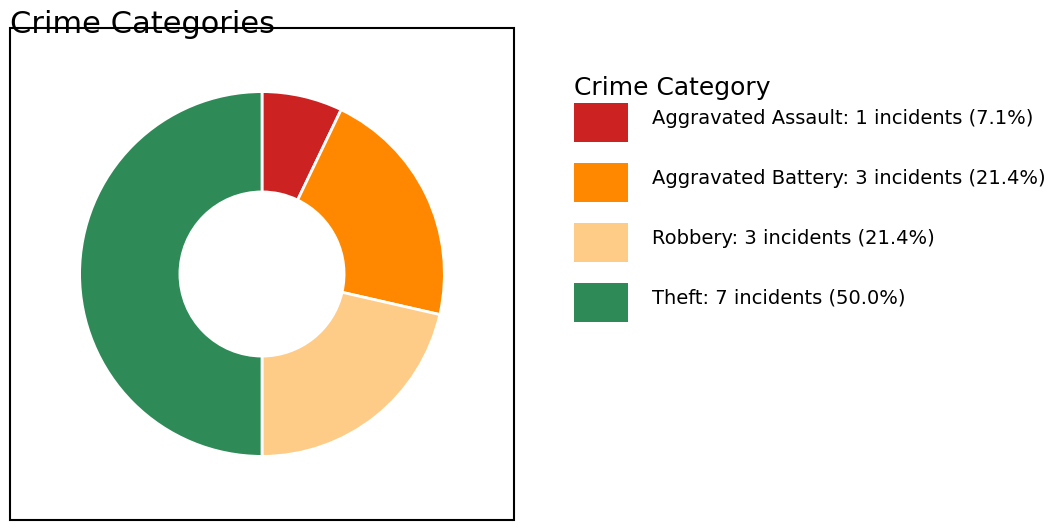

Count the number of slices in the pie.

4